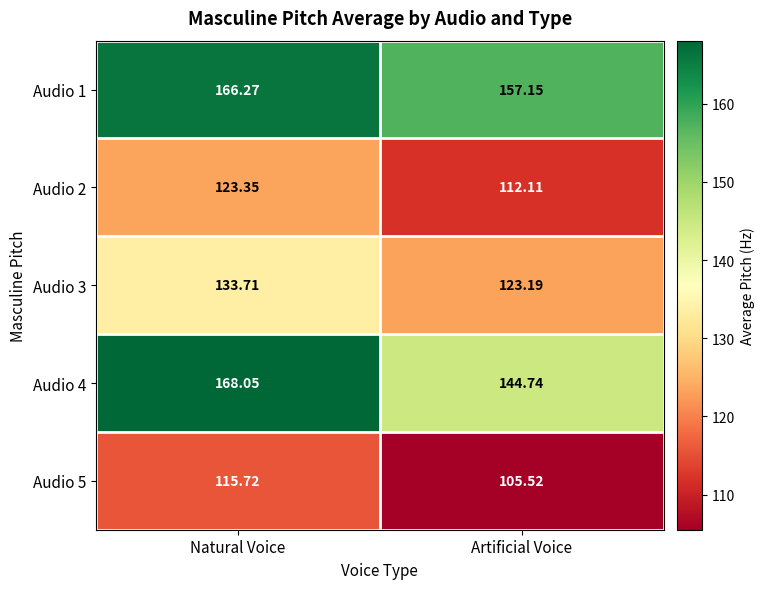

At which category does the chart reach its minimum across all series?

Artificial Voice